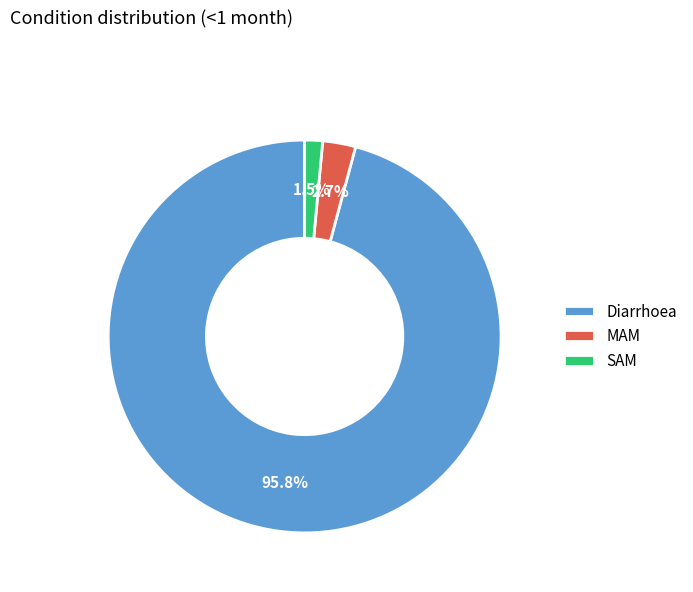

Which has a higher value, MAM or SAM?

MAM